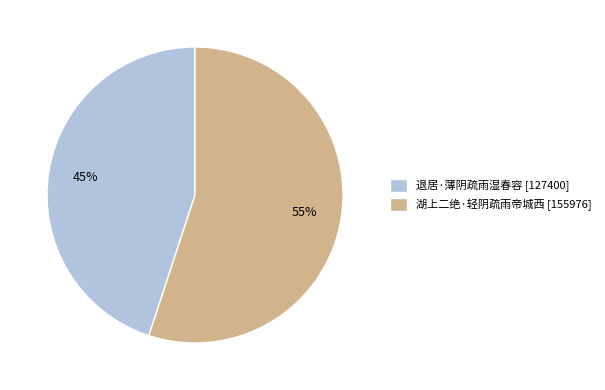

Is the sum of 湖上二绝·轻阴疏雨帝城西 [155976] and 退居·薄阴疏雨湿春容 [127400] greater than half?

Yes